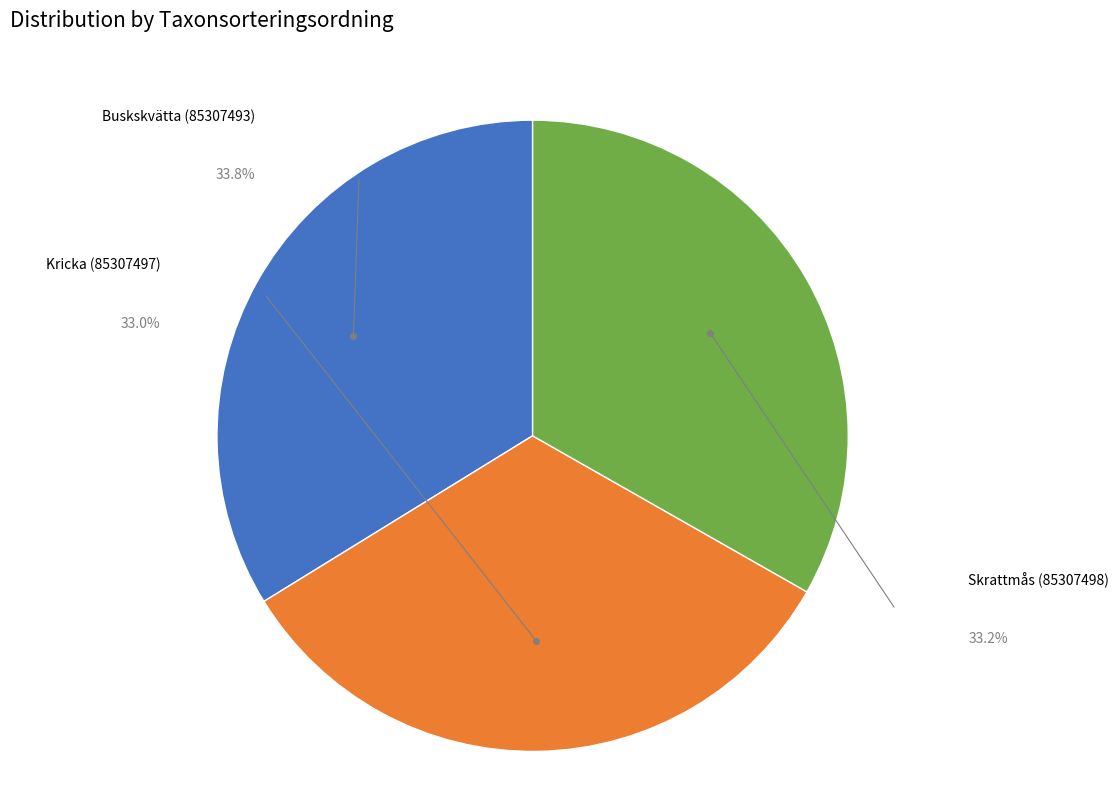

Which slice is the smallest?

Kricka (85307497)